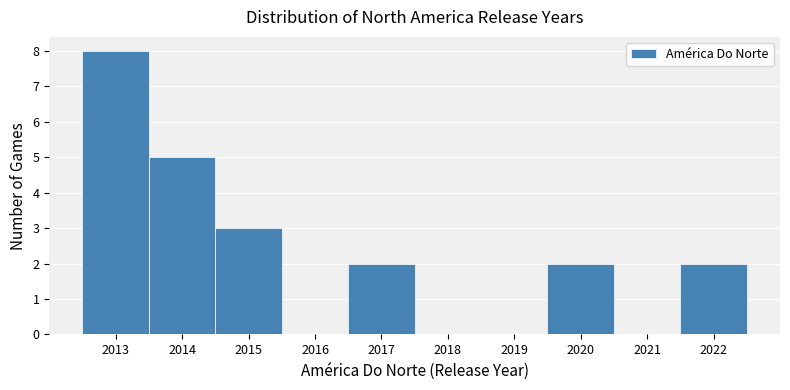

Reading left to right, transcribe this chart: for each bar, give the range it covers on the x-axis and its height. The values are not printed on the chart, so give them approximately, as read against the axis.

2012.5 to 2013.5: 8
2013.5 to 2014.5: 5
2014.5 to 2015.5: 3
2015.5 to 2016.5: 0
2016.5 to 2017.5: 2
2017.5 to 2018.5: 0
2018.5 to 2019.5: 0
2019.5 to 2020.5: 2
2020.5 to 2021.5: 0
2021.5 to 2022.5: 2